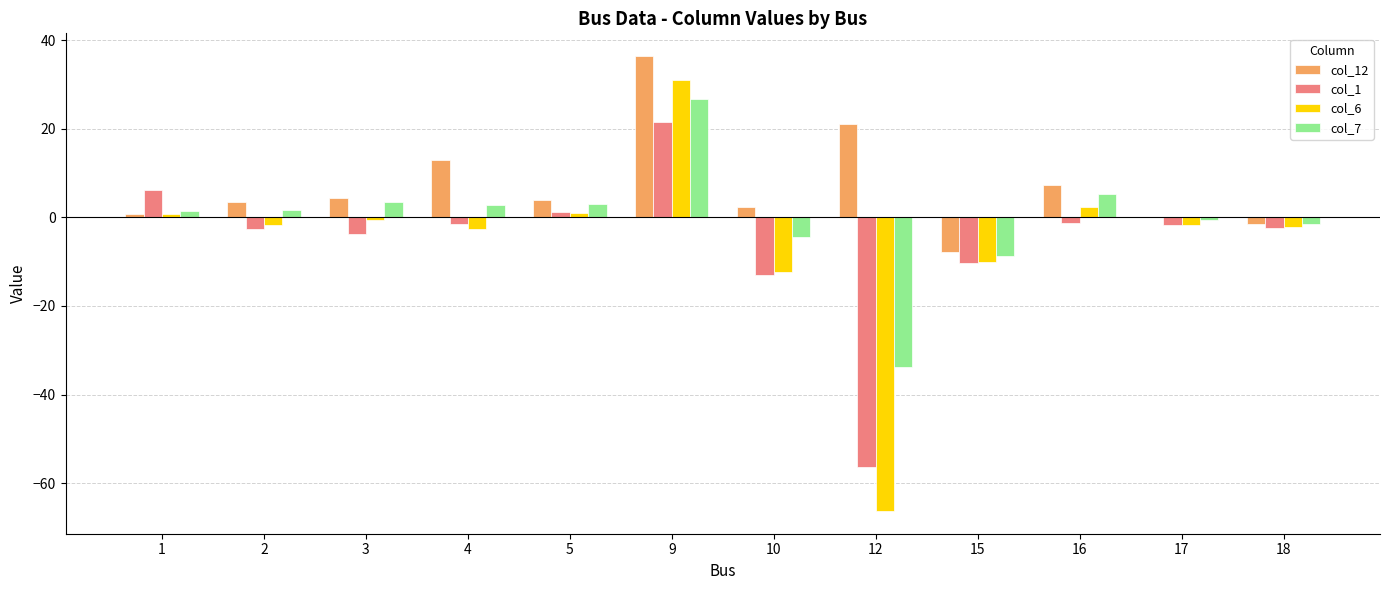

The value of col_6 at 10 is -12.3. True or false?

True